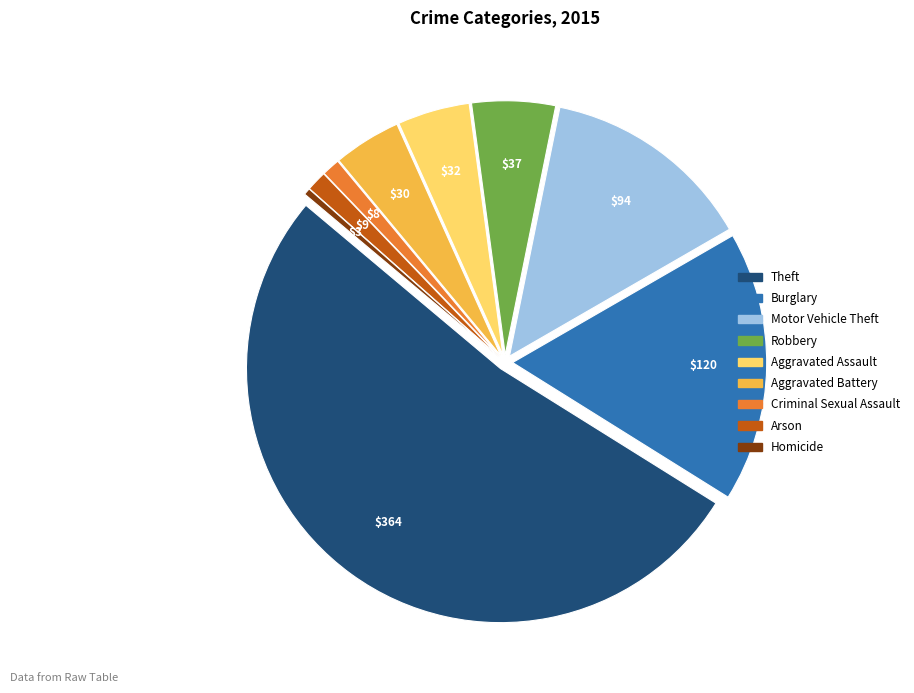

Is there any slice that represents more than half of the pie?

Yes